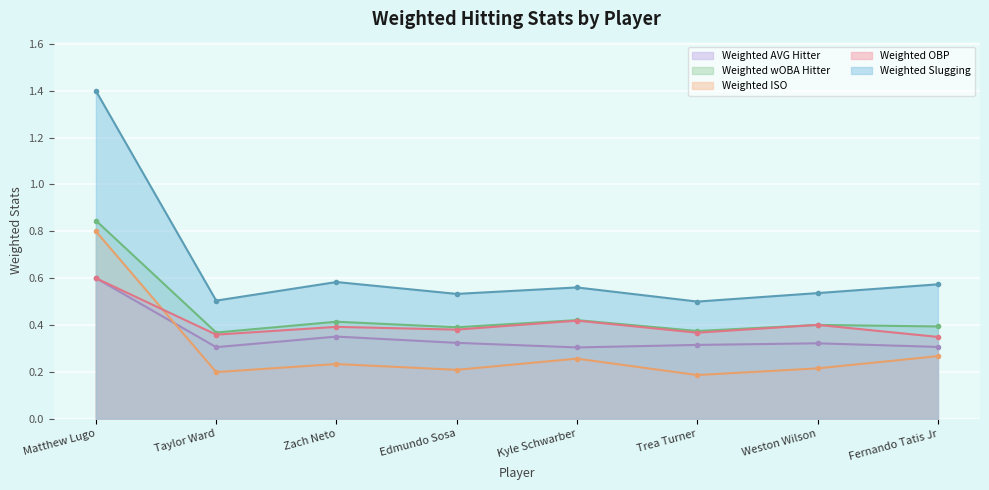

What are all the series names shown in the legend?

Weighted AVG Hitter, Weighted wOBA Hitter, Weighted ISO, Weighted OBP, Weighted Slugging